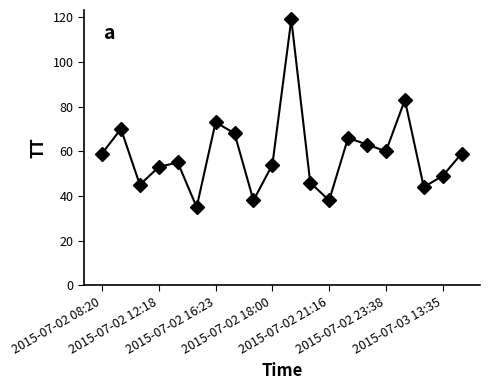

How many points are higher than both their immediate neighbors (excluding endpoints)?

6